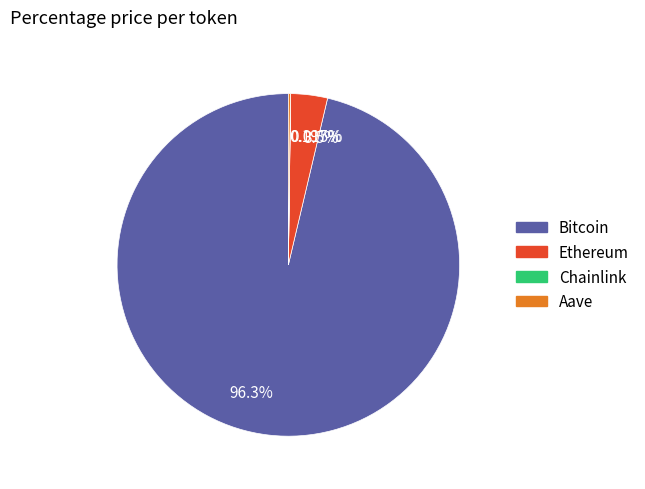

Which slice is the largest?

96.3%